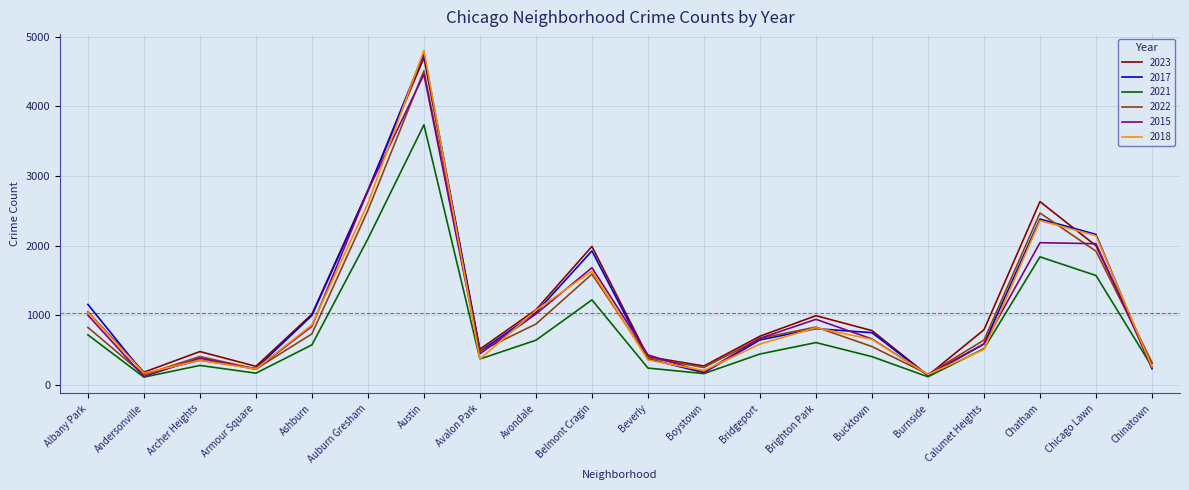

What position from the left is Brighton Park?

14